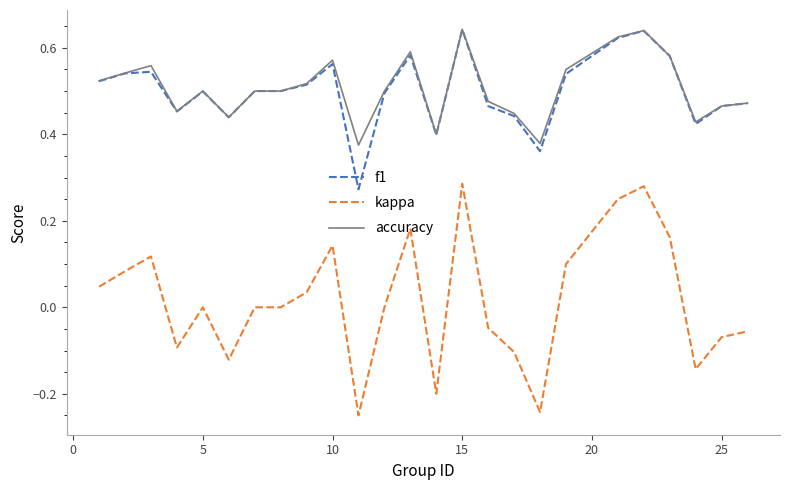

How many f1 values are between 0 and 1?

25